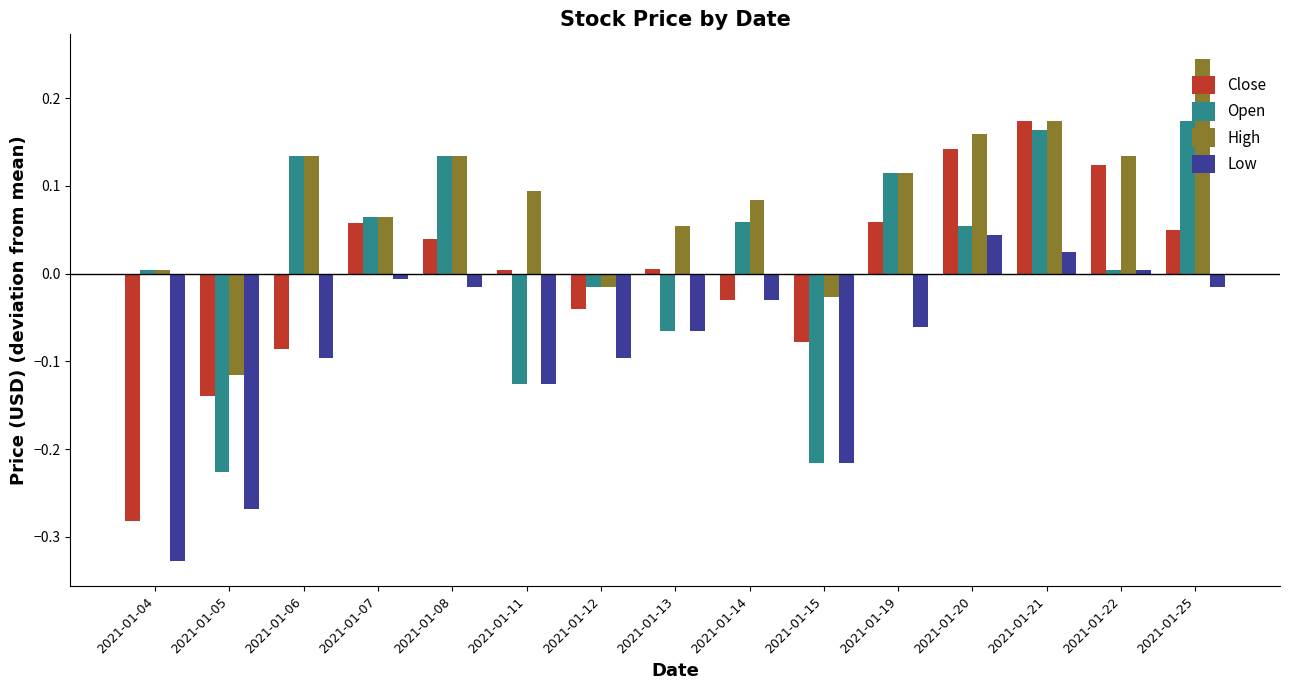

At which category does the chart reach its peak across all series?

2021-01-25